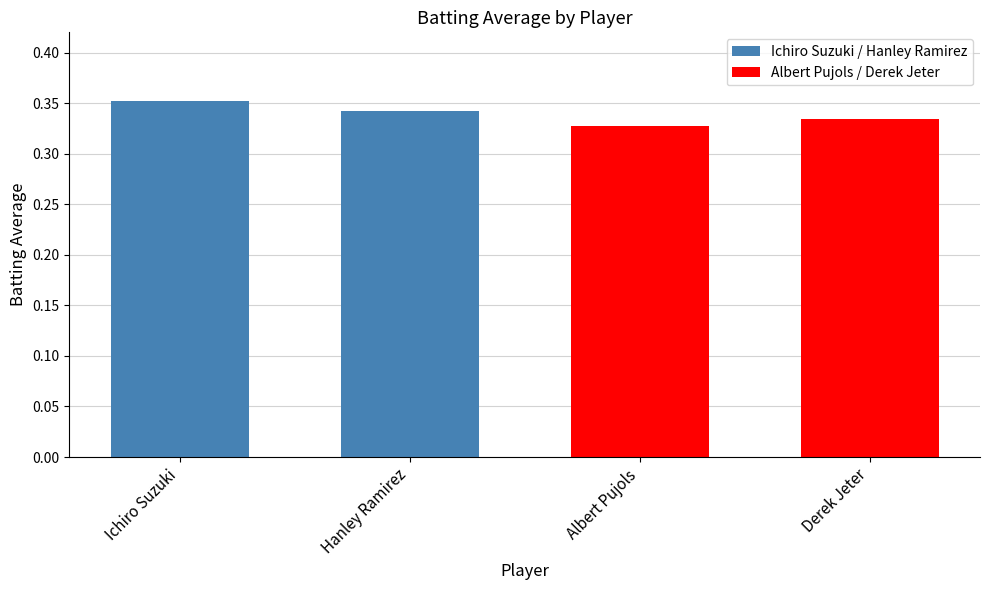

Count the values in the range 0 to 1.

4